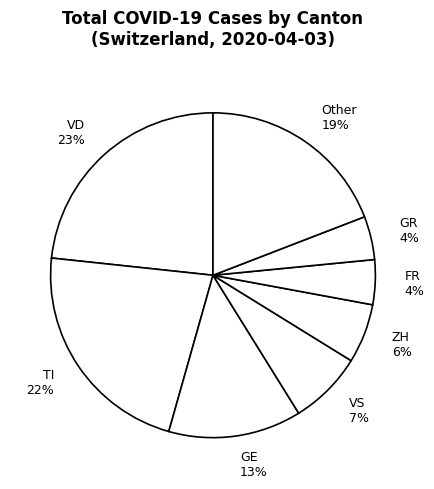

Which category has the biggest portion of the pie?

VD 23%